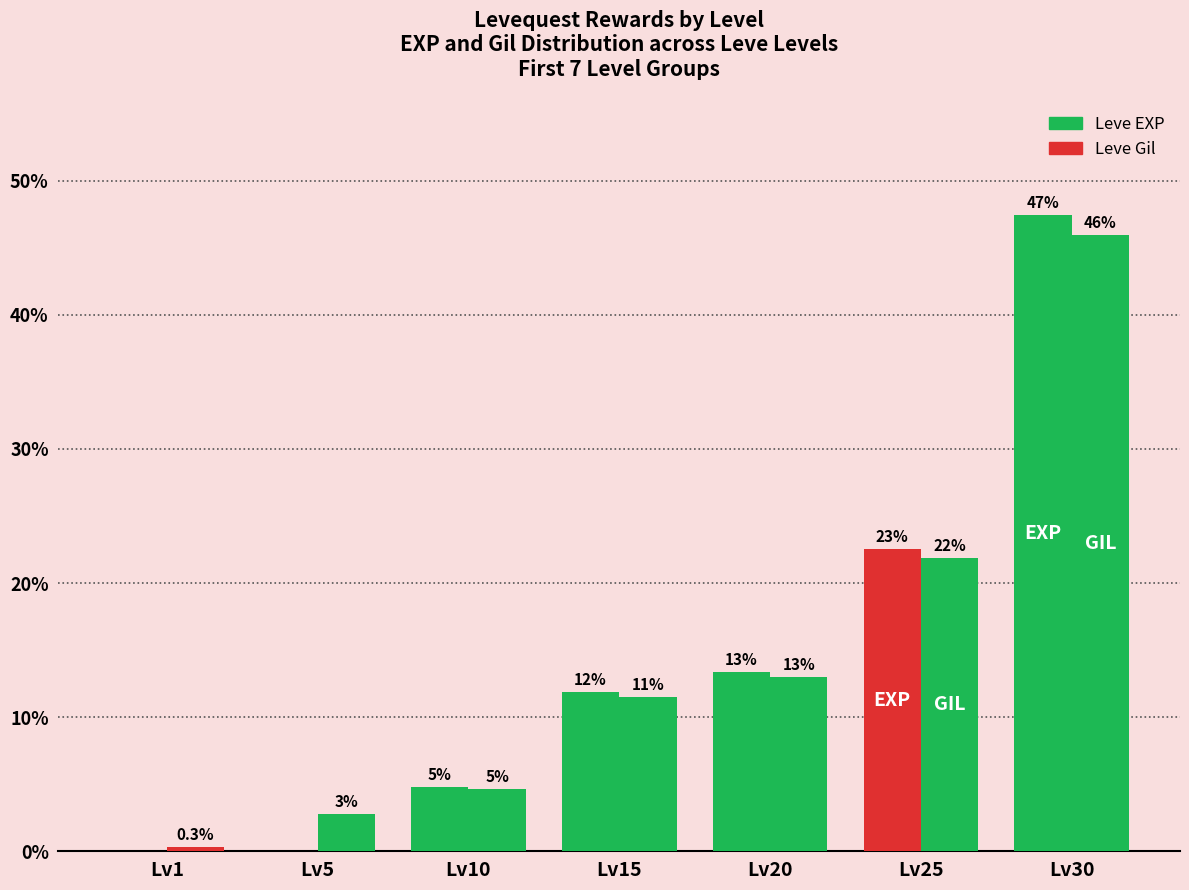

Reading left to right, what are all the values shown in this chart?

Leve EXP: Lv1=0.0	Lv5=0.0	Lv10=4.8	Lv15=11.8	Lv20=13.4	Lv25=22.6	Lv30=47.4
Leve Gil: Lv1=0.3	Lv5=2.8	Lv10=4.6	Lv15=11.5	Lv20=13.0	Lv25=21.9	Lv30=46.0